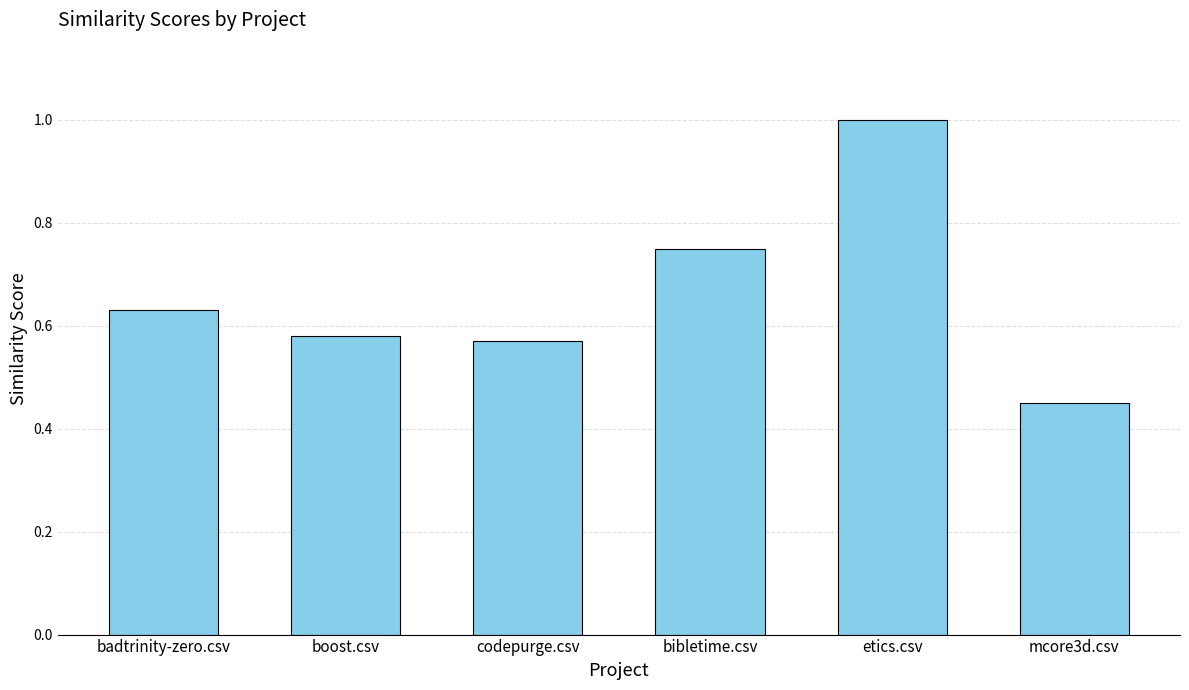

How many values are between 0 and 1?

6